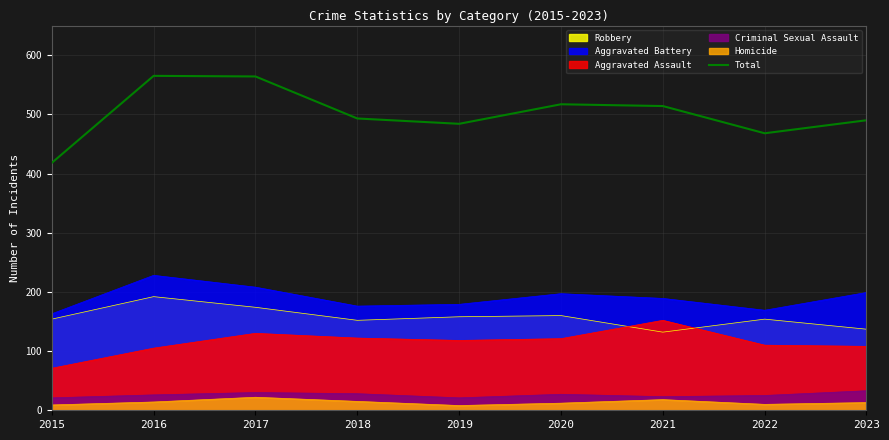

True or false: the data has more than 2 interior local peaks.

False